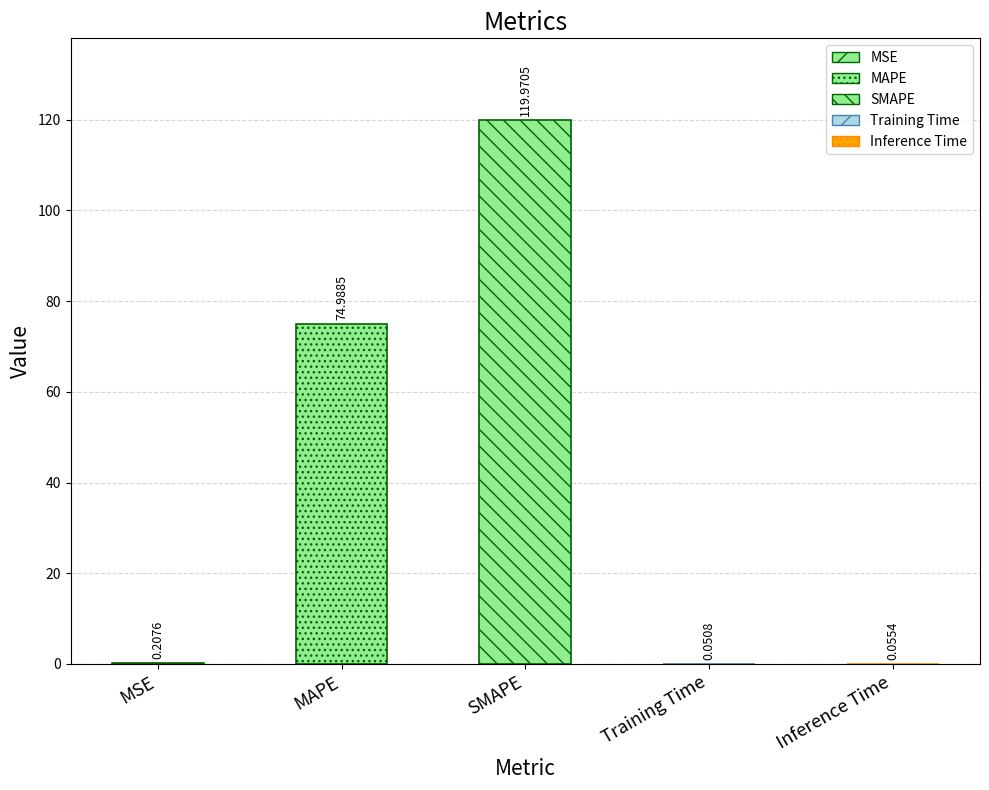

What is the value of the 3rd bar from the left?

120.0